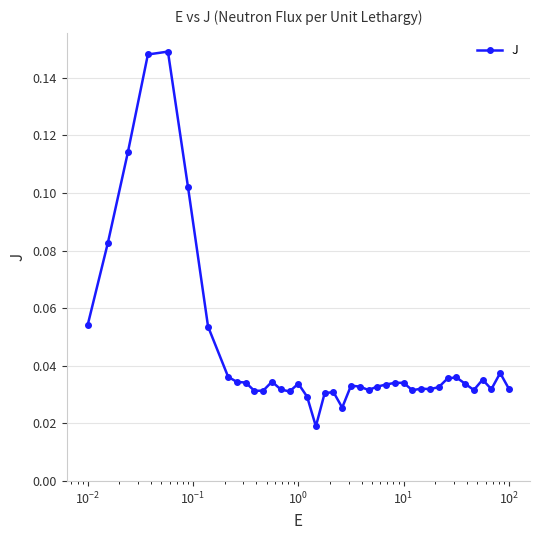

How many lines are shown in the chart?

1